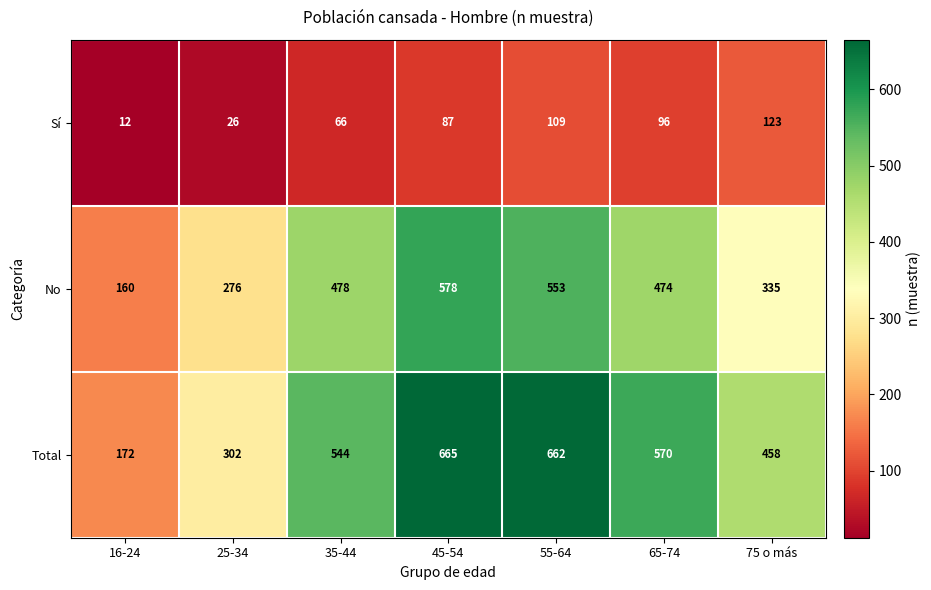

What is the smallest value displayed?

12